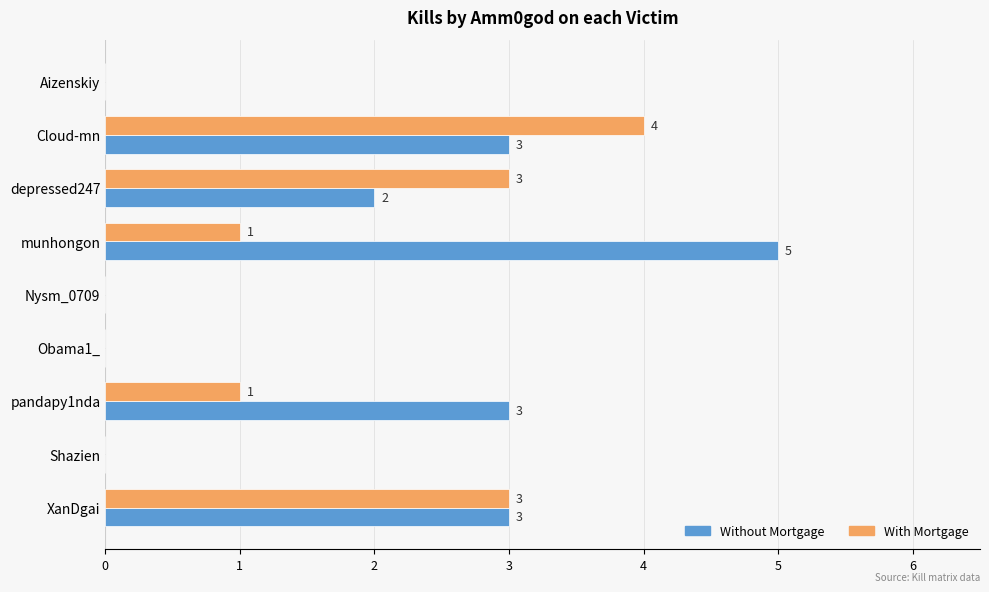

What is the sum of all Without Mortgage values?

16